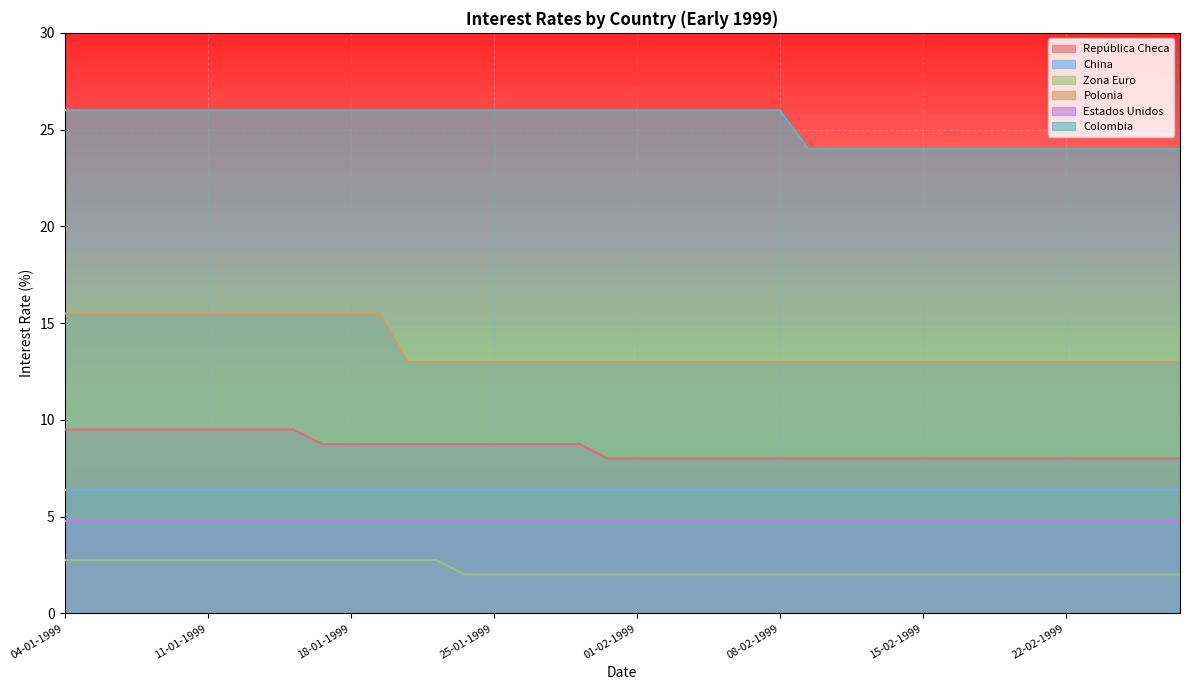

True or false: Polonia and Zona Euro intersect in this chart.

False